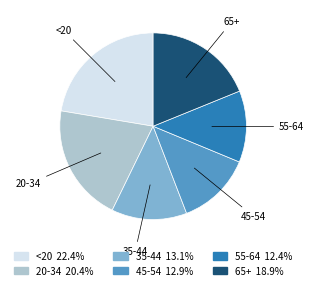

What is the ratio of the value at <20 to the value at 65+?

1.2